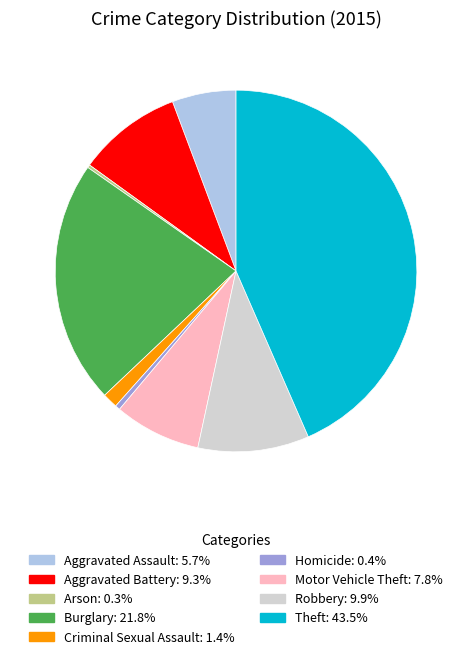

Which category has the biggest portion of the pie?

Theft